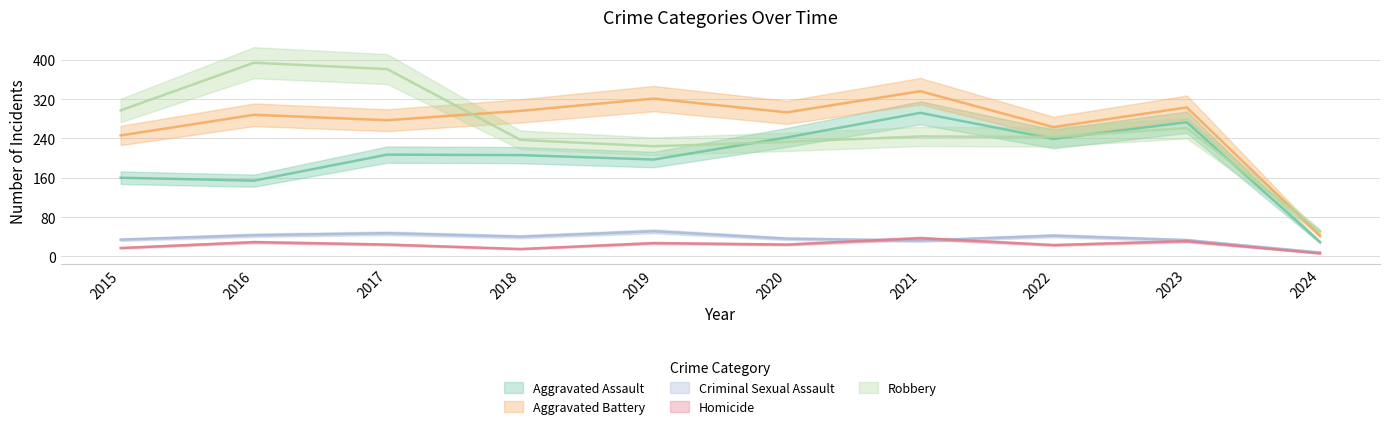

How many values in the Robbery series are below 244?

5